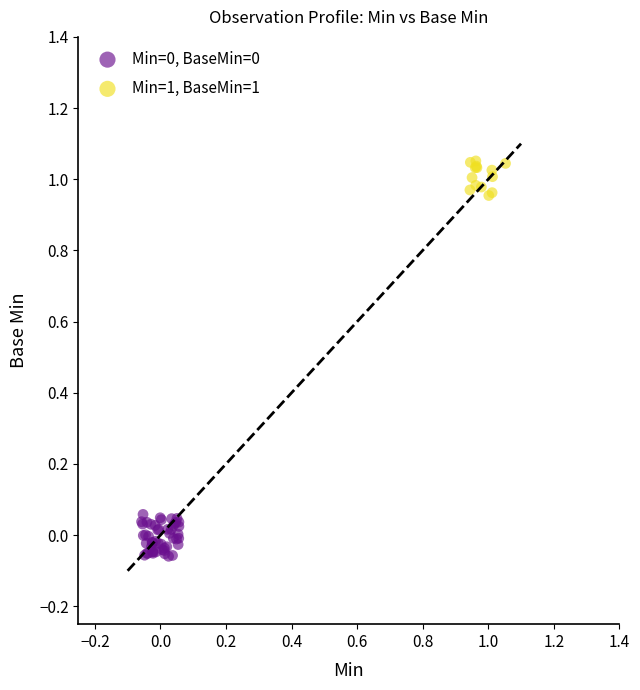

Which series reaches the maximum Y coordinate?

Min=1, BaseMin=1